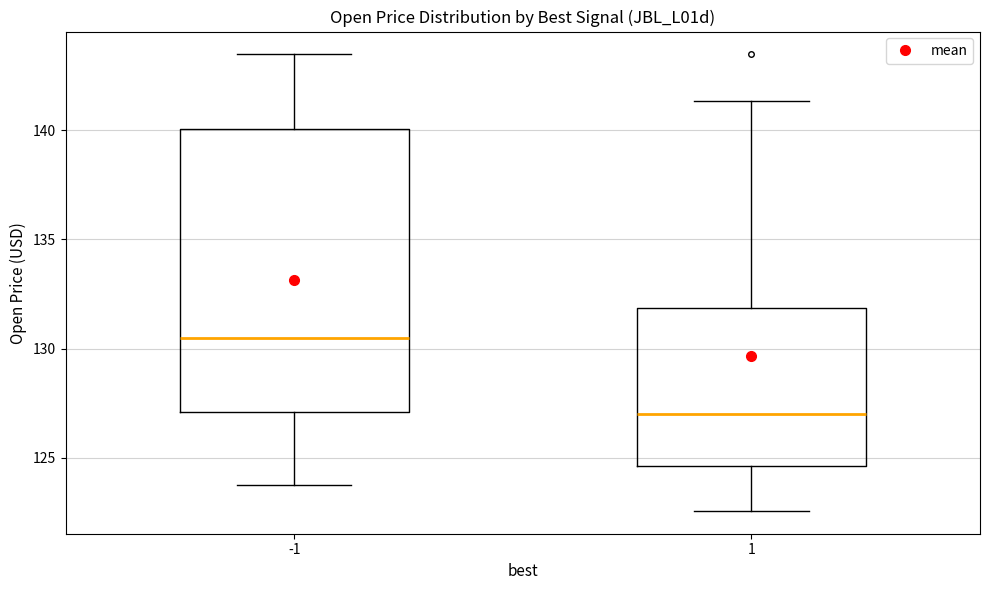

Reading left to right, read every box against the y-axis: the position of its median line, the range the box covers, and the ends of its whiskers. The values are not printed on the chart, so give them approximately, as read against the axis.

-1: median 130.5, box 127.0 to 140.0, whiskers 124.0 to 143.5
1: median 127.0, box 124.5 to 132.0, whiskers 122.5 to 141.5